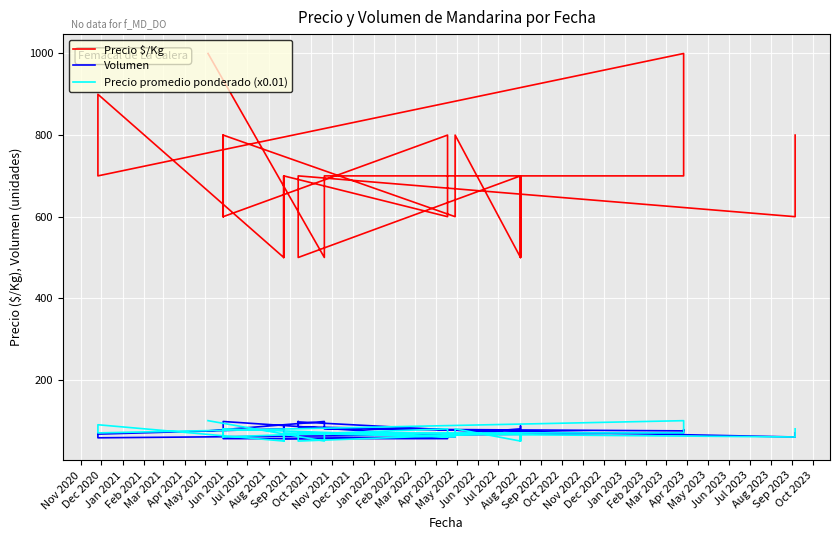

The Precio promedio ponderado (x0.01) series shows 89 at Apr 2023. True or false?

False